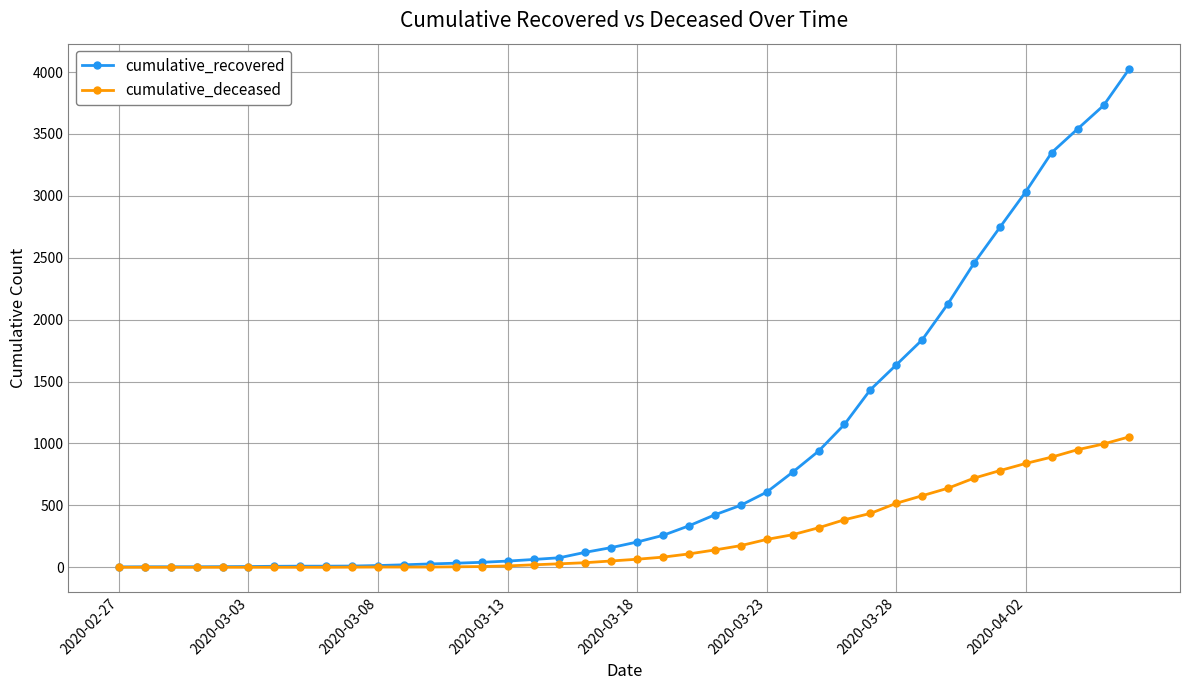

Rank the series by their average value, from lowest to highest.

cumulative_deceased, cumulative_recovered